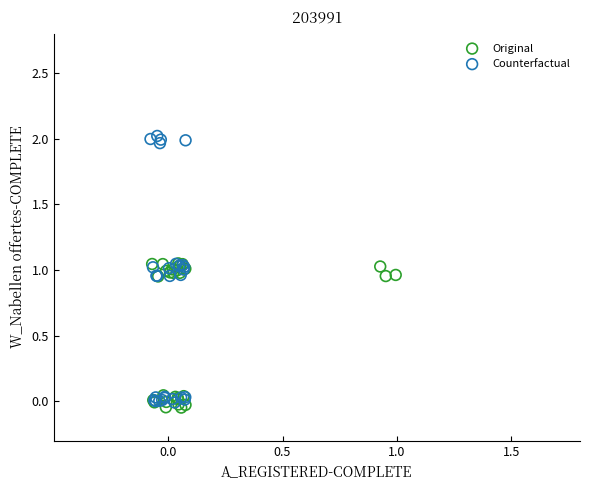

Which series has the widest spread of Y values?

Counterfactual